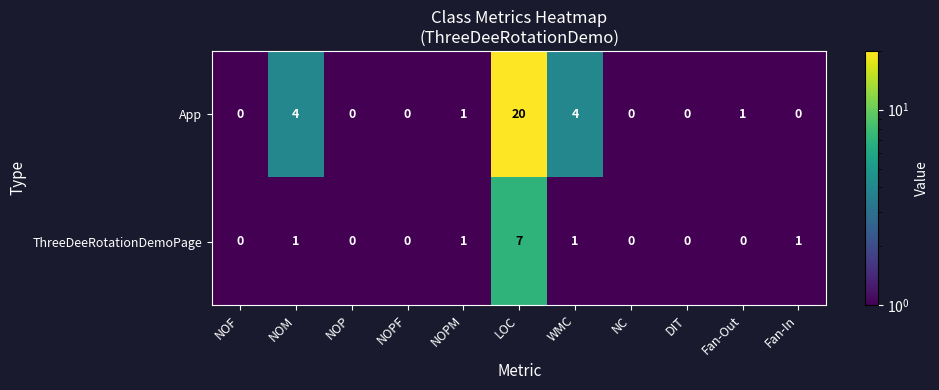

How many ThreeDeeRotationDemoPage values are between 0 and 1?

10